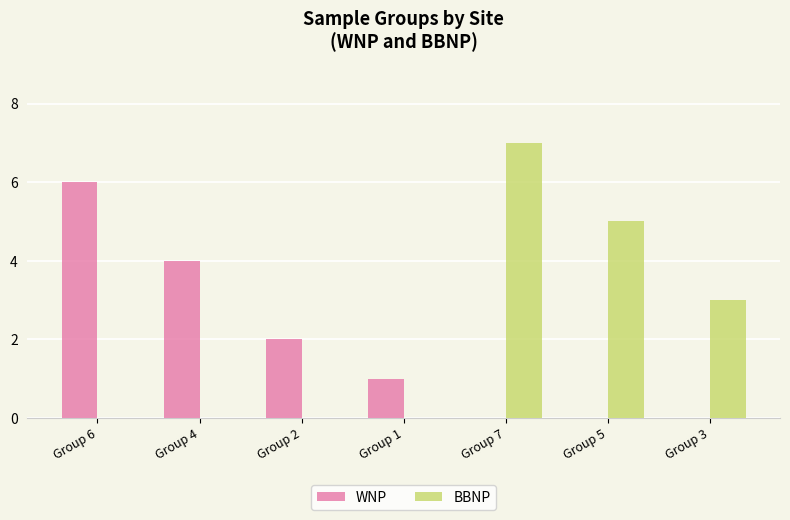

Reading left to right, list all the values displayed in this chart.

WNP: 6	4	2	1	0	0	0
BBNP: 0	0	0	0	7	5	3